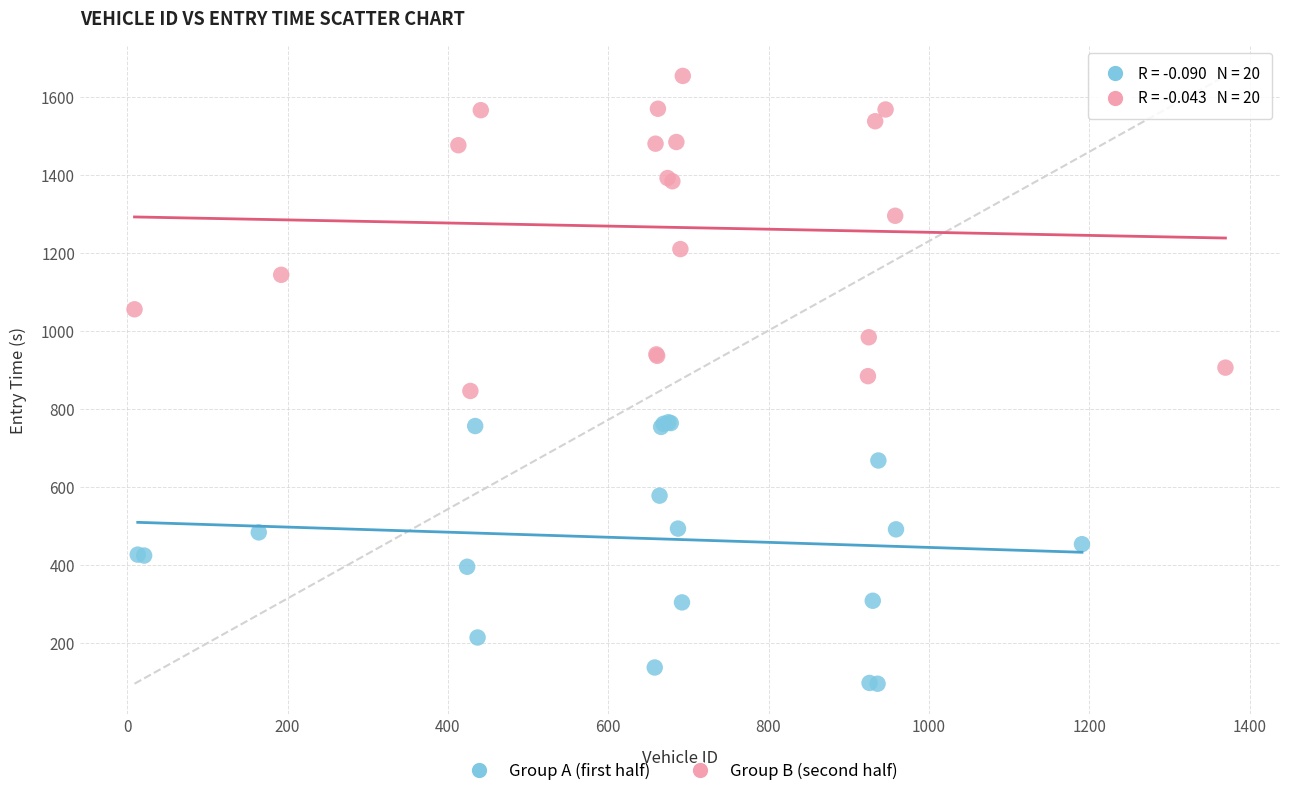

What are all the series names shown in the legend?

Group A (first half), Group B (second half)